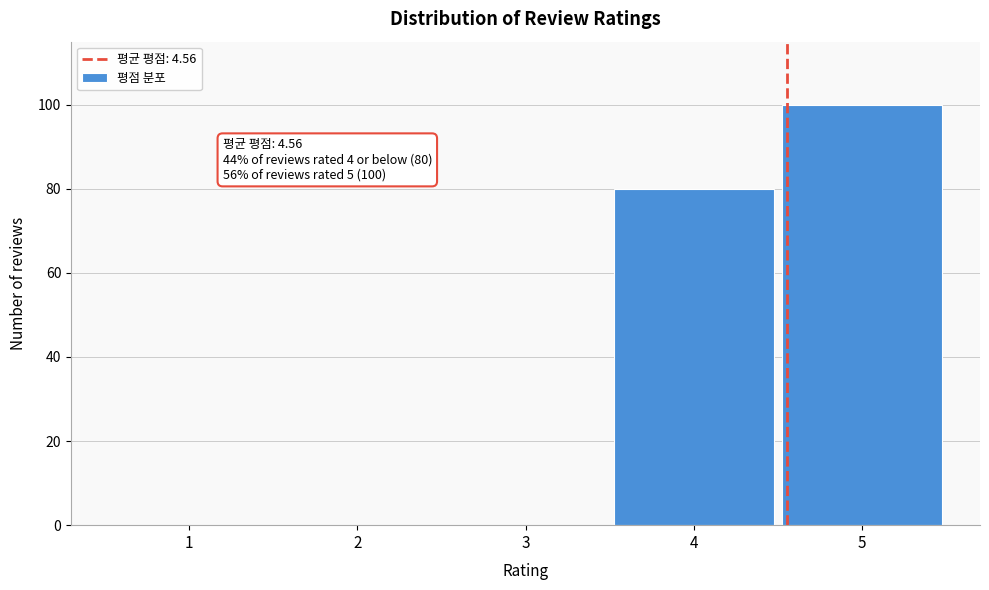

Reading right to left, list all the values displayed in this chart.

5=100	4=80	3=0	2=0	1=0